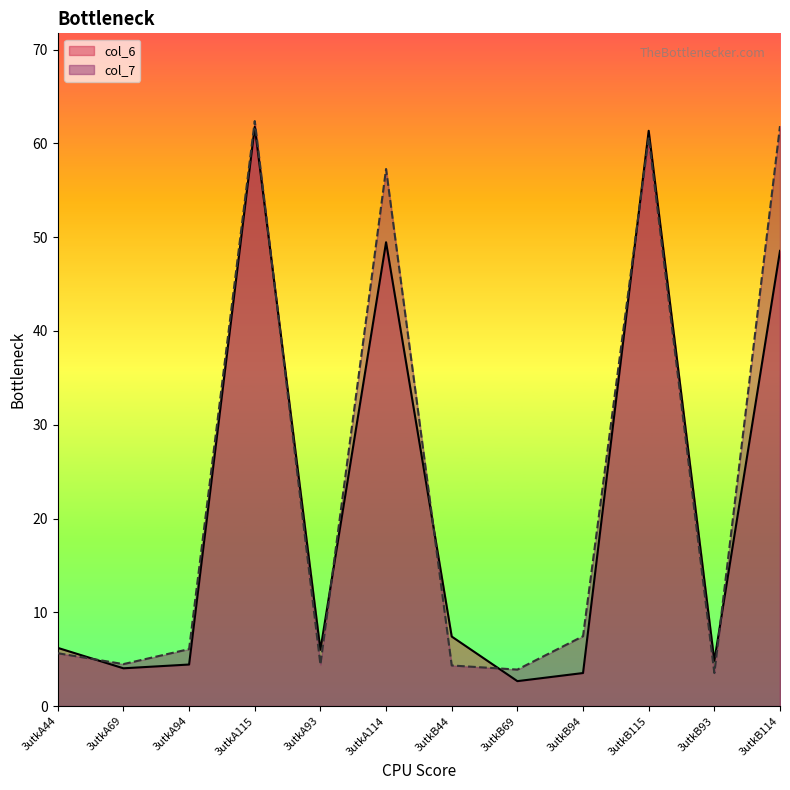

What is the lowest value of the col_6 series?

2.7